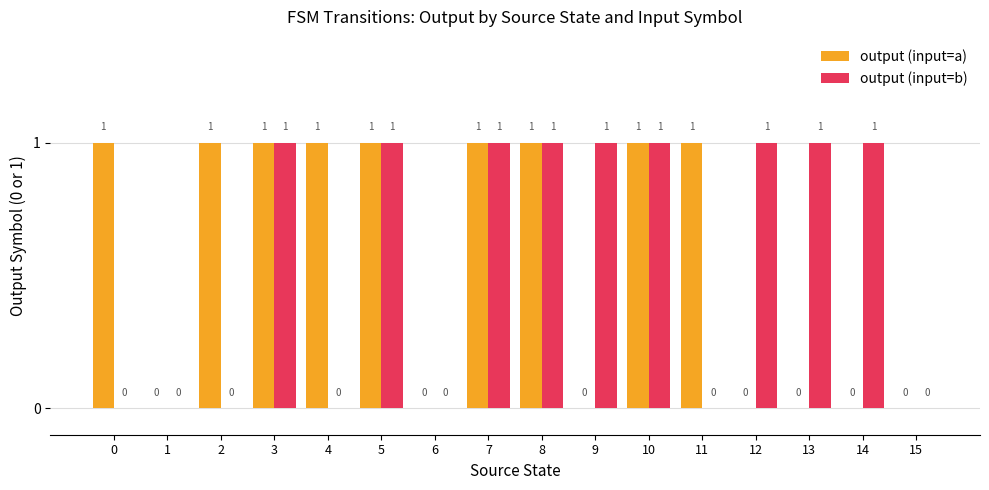

The output (input=a) series shows 0 at 0. True or false?

False